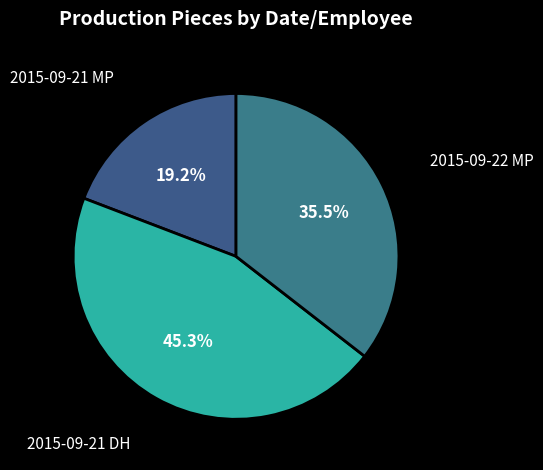

How many slices are in this pie chart?

3